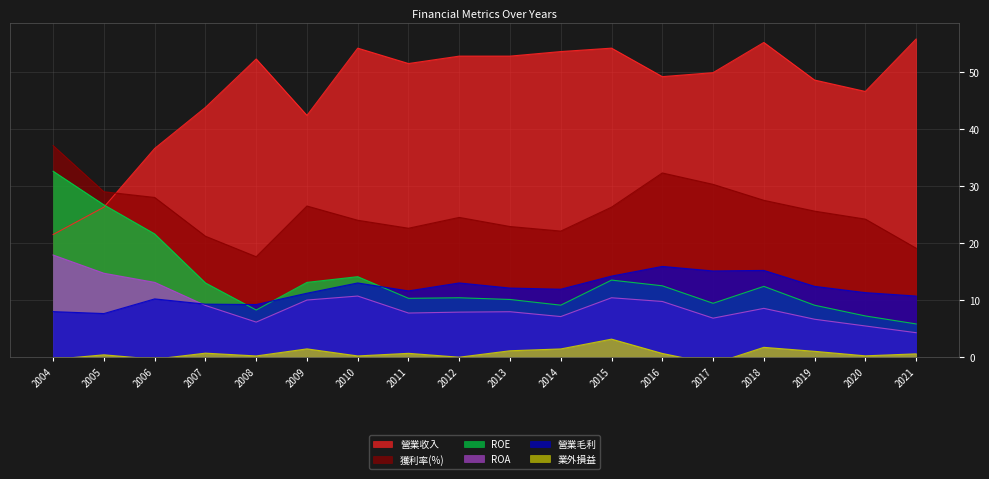

At which label does 營業收入 first exceed 51?

2008